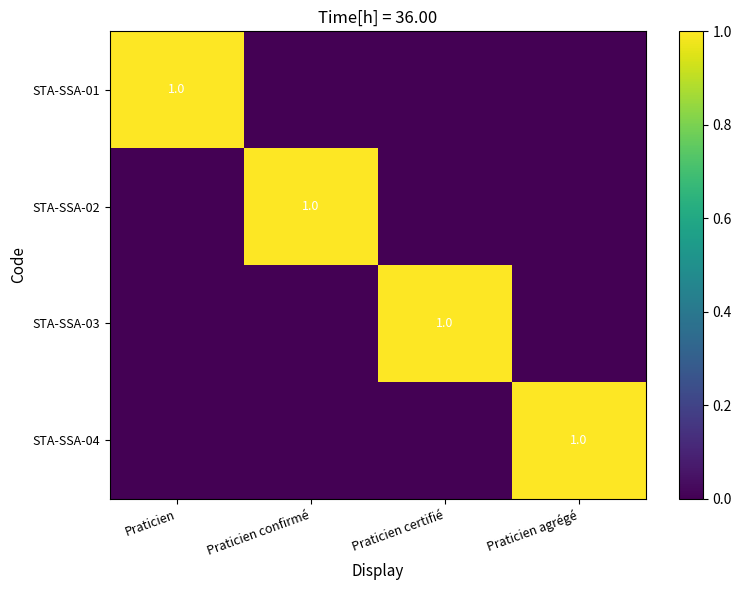

What is the total value across all series at Praticien certifié?

1